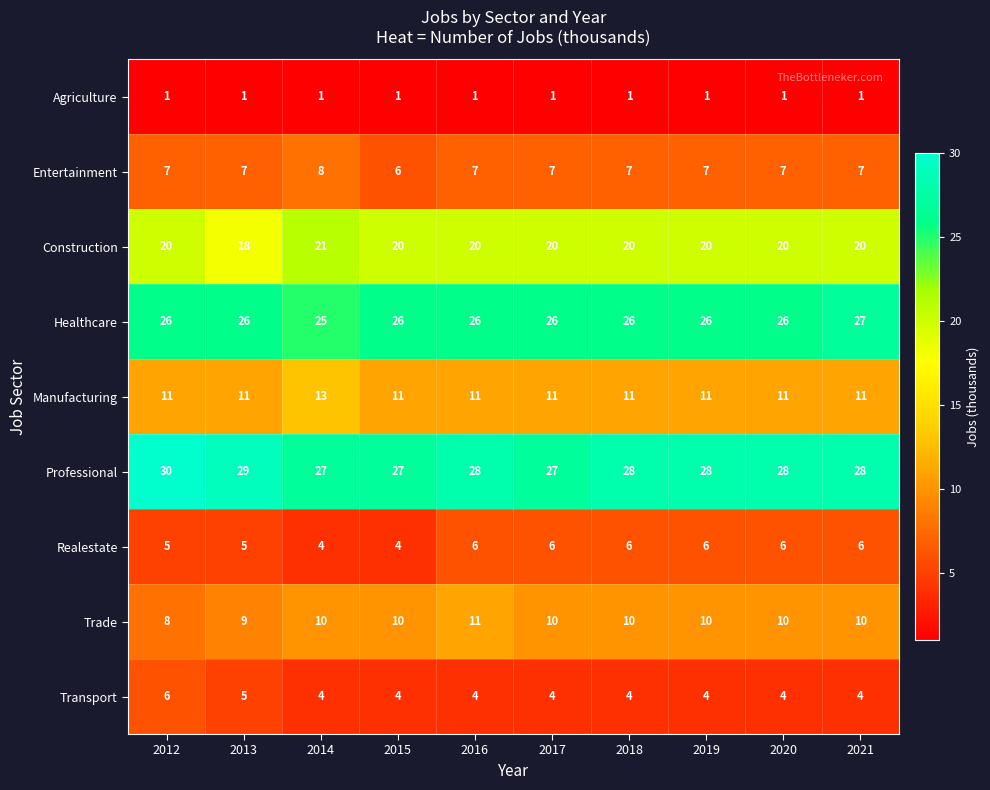

What is the difference between the highest and lowest values at 2018?

27